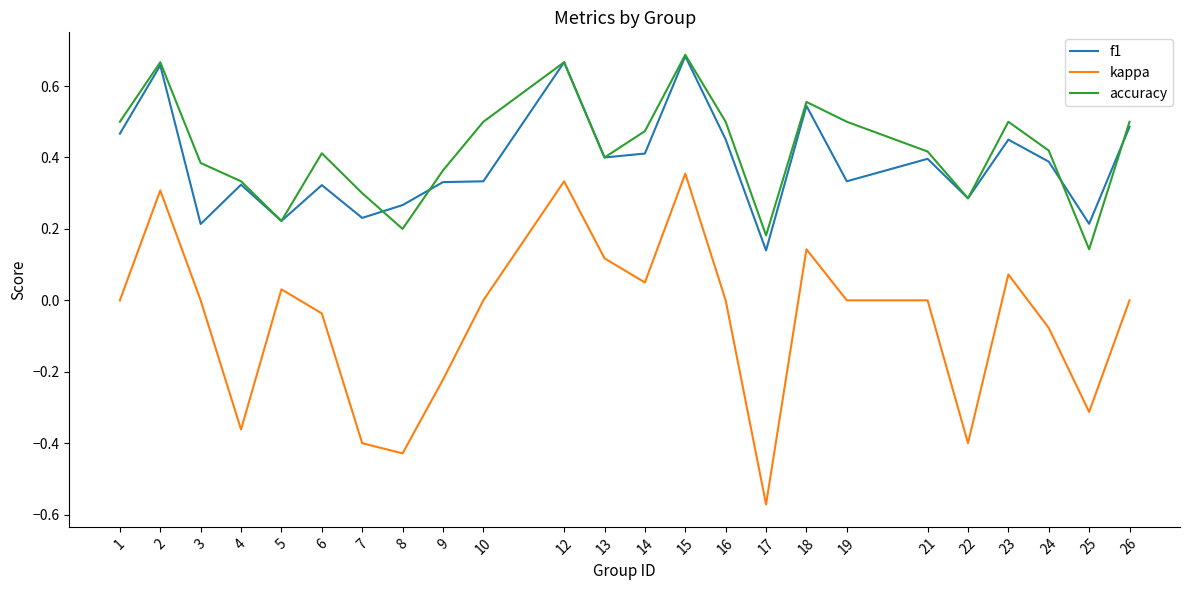

True or false: f1 has a value of 0.2 at 5.

True